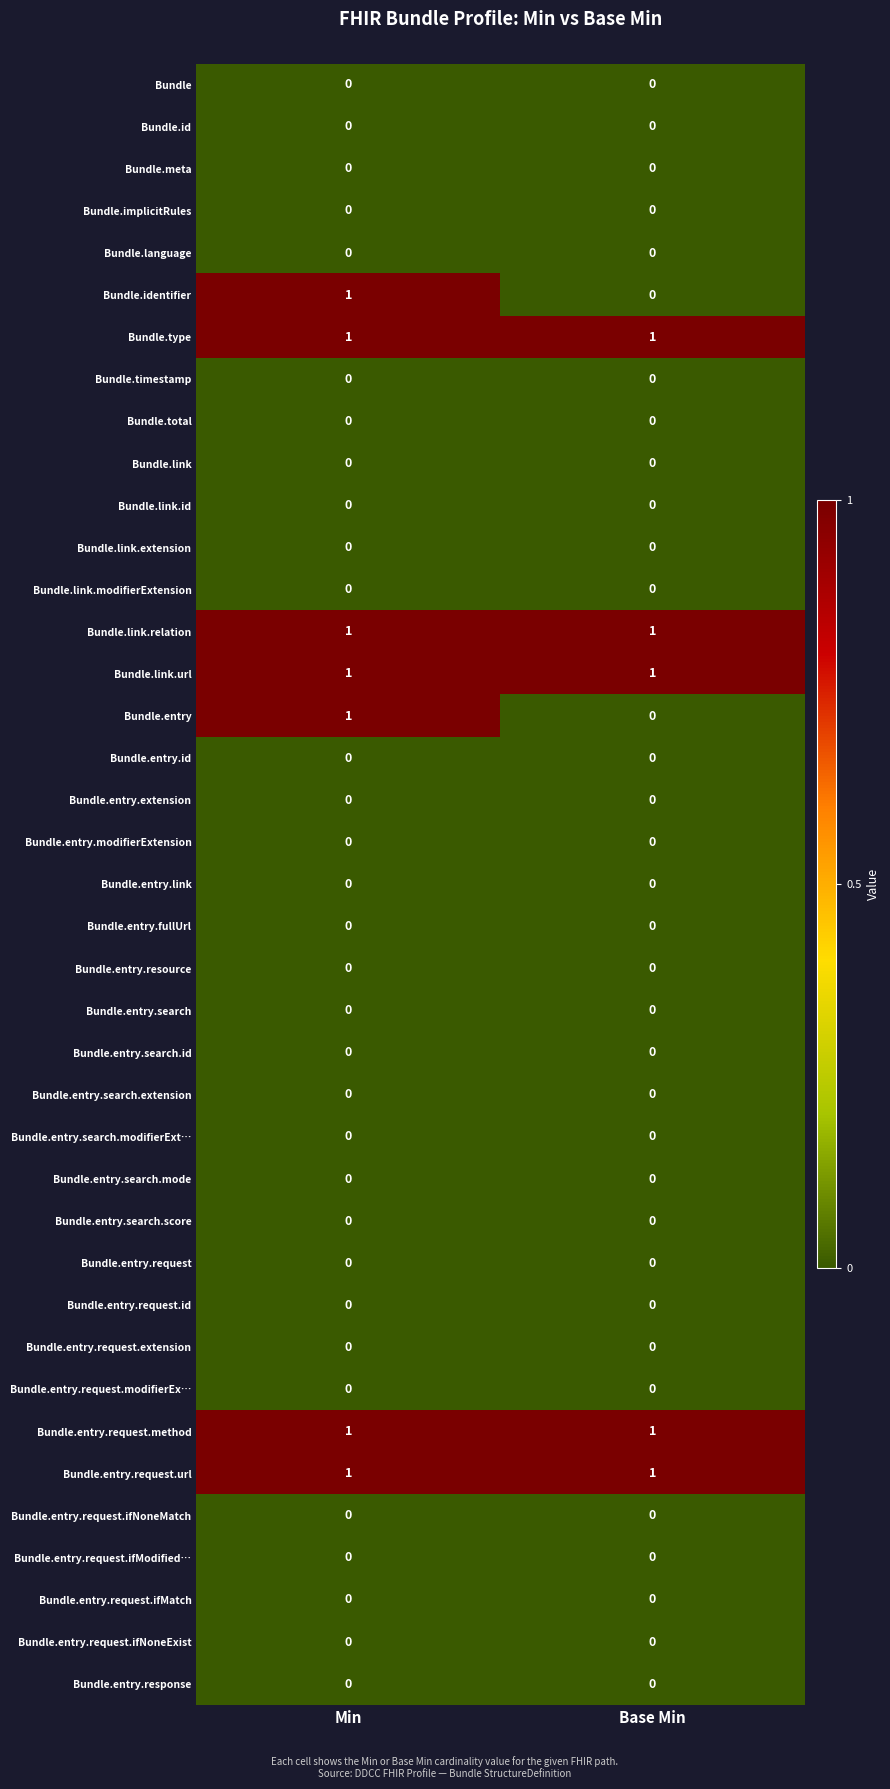

At how many categories does at least one series exceed 0?

2